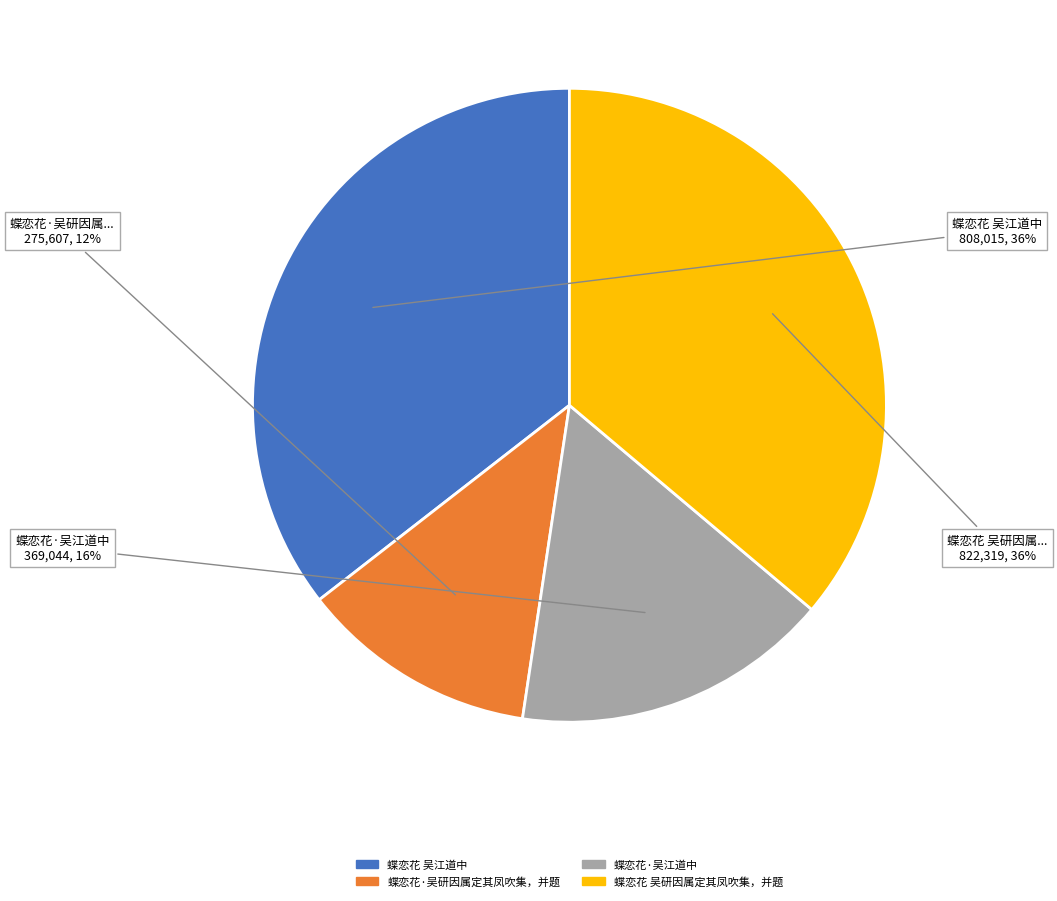

To the nearest percent, what is the difference between the 蝶恋花·吴江道中 and 蝶恋花·吴研因属定其凤吹集，并题 slice percentages?

4%